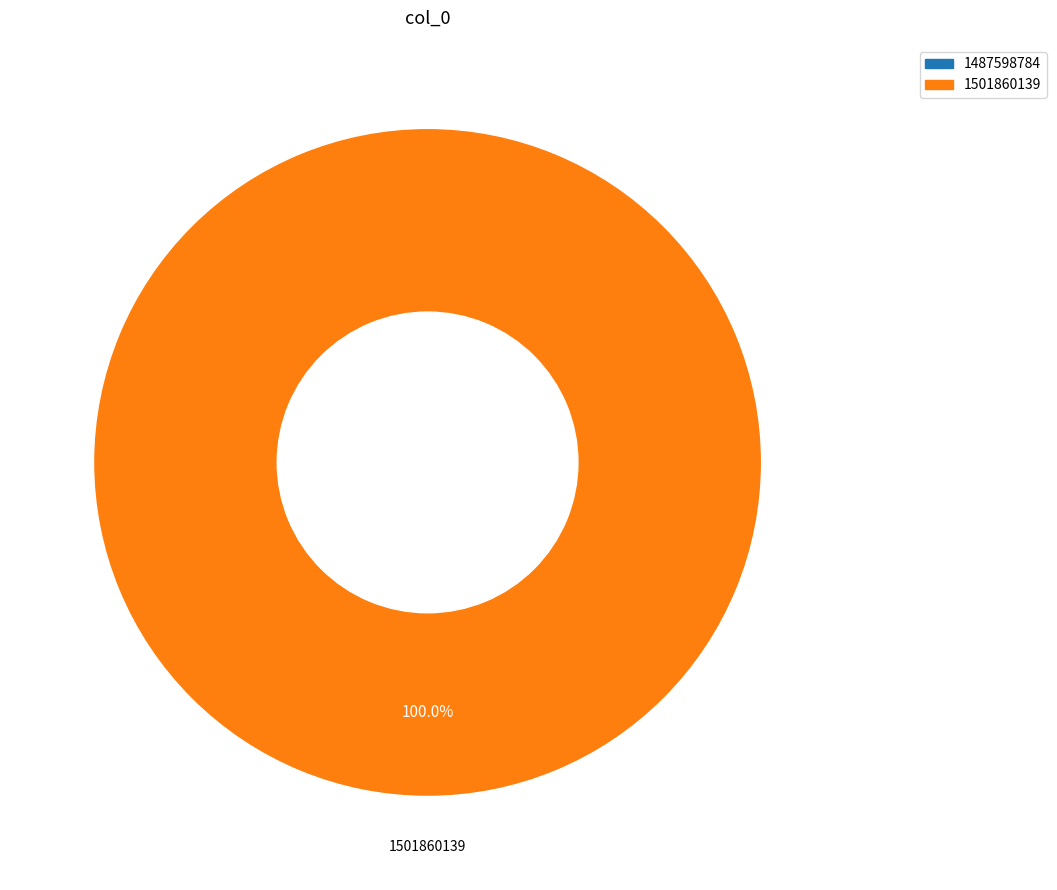

To the nearest percent, what is the combined percentage of 1501860139 and 1487598784?

100%